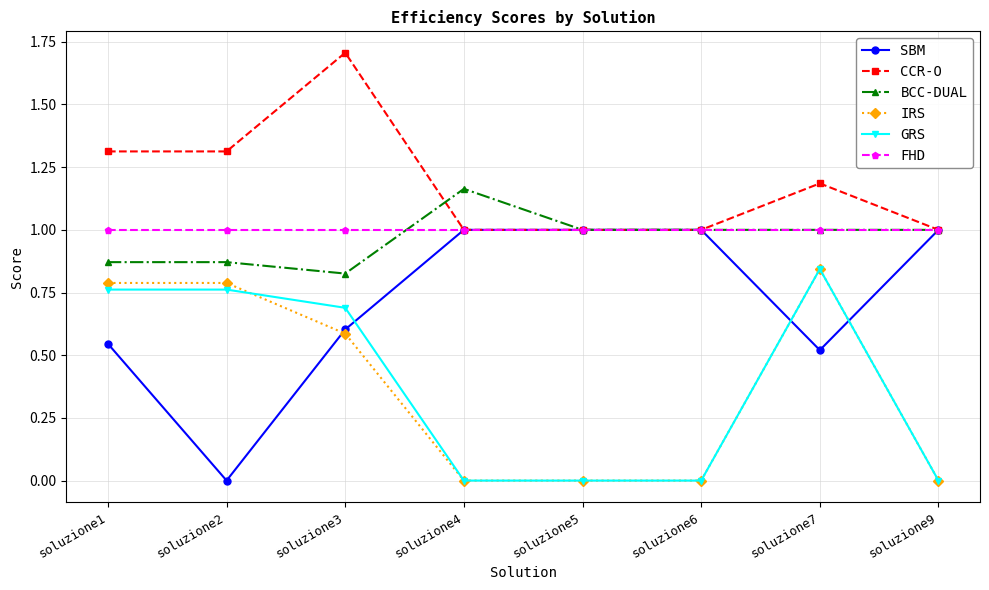

True or false: GRS has more than 2 points higher than both neighbors.

False